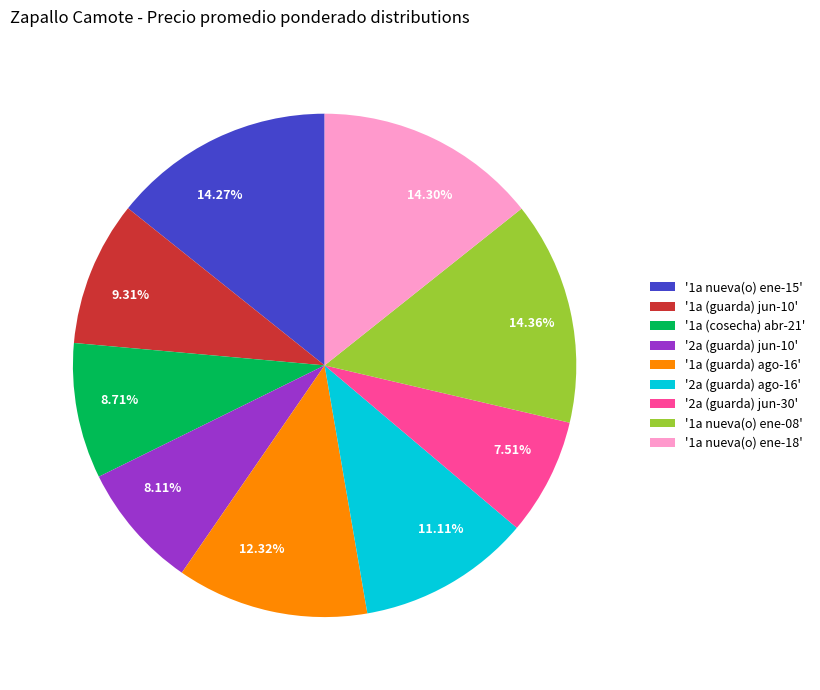

Do 11.11% and 8.71% together represent more than half of the pie?

No